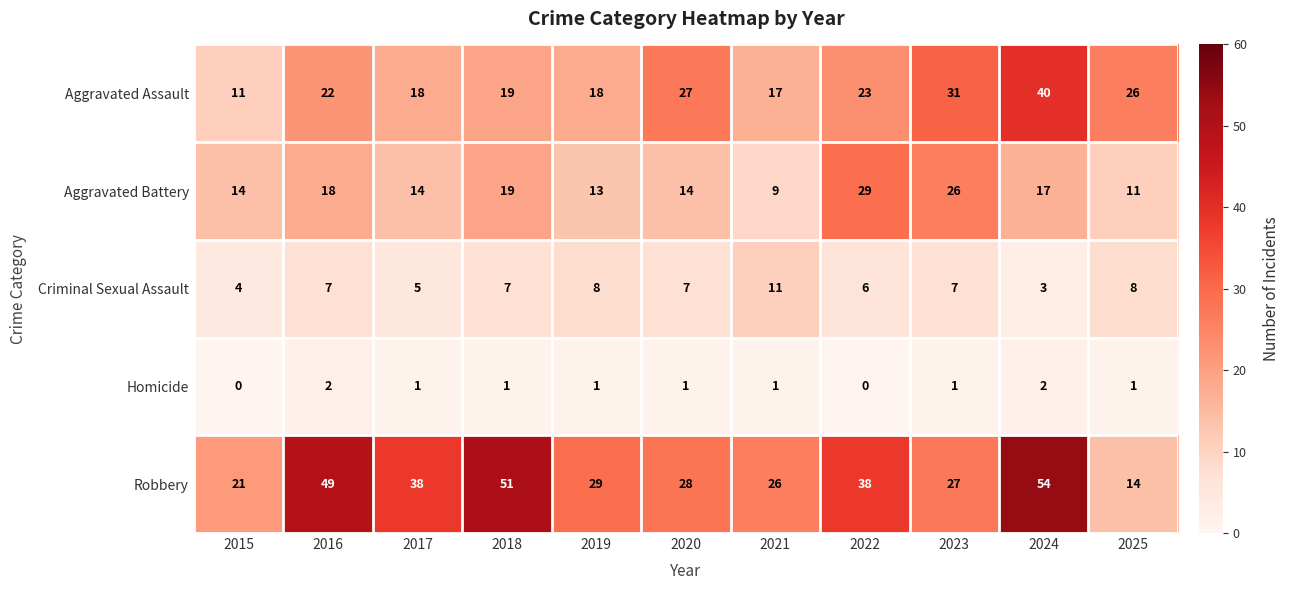

What is the difference between the maximum and minimum values in the Aggravated Assault series?

29